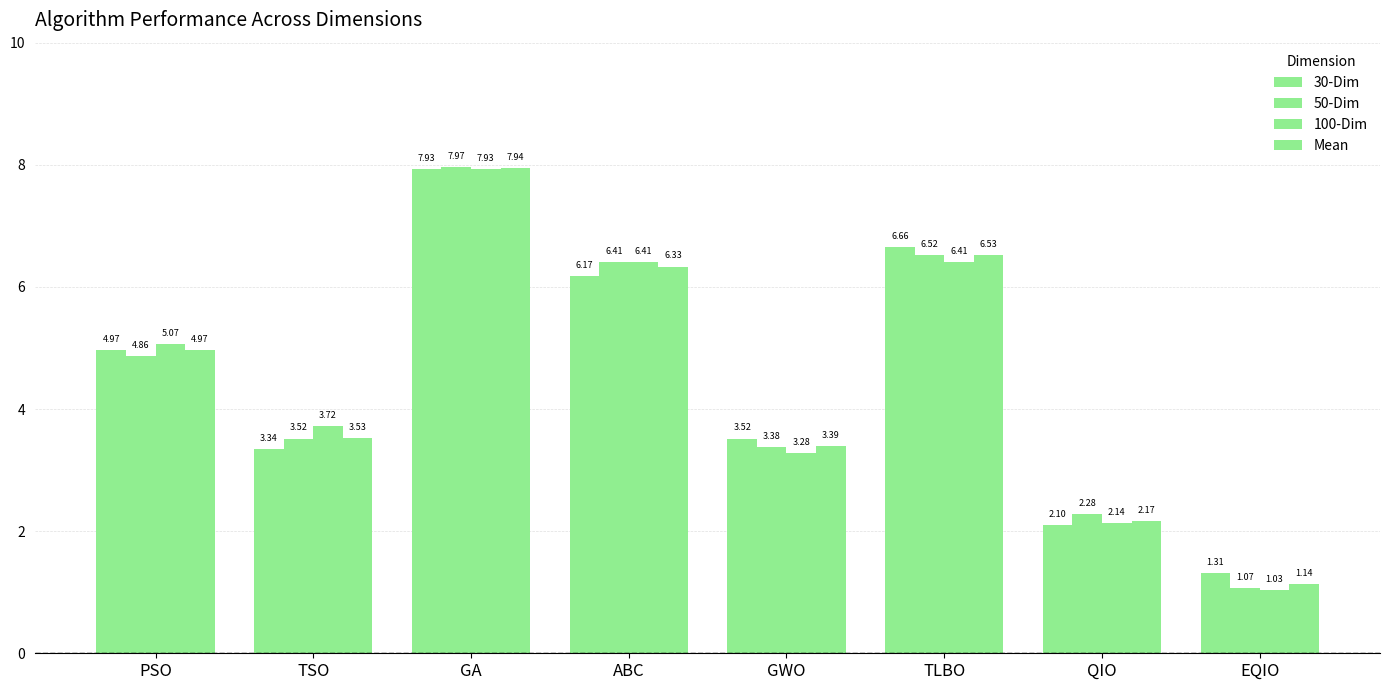

Rank the series by their maximum value, from highest to lowest.

50-Dim, Mean, 30-Dim, 100-Dim